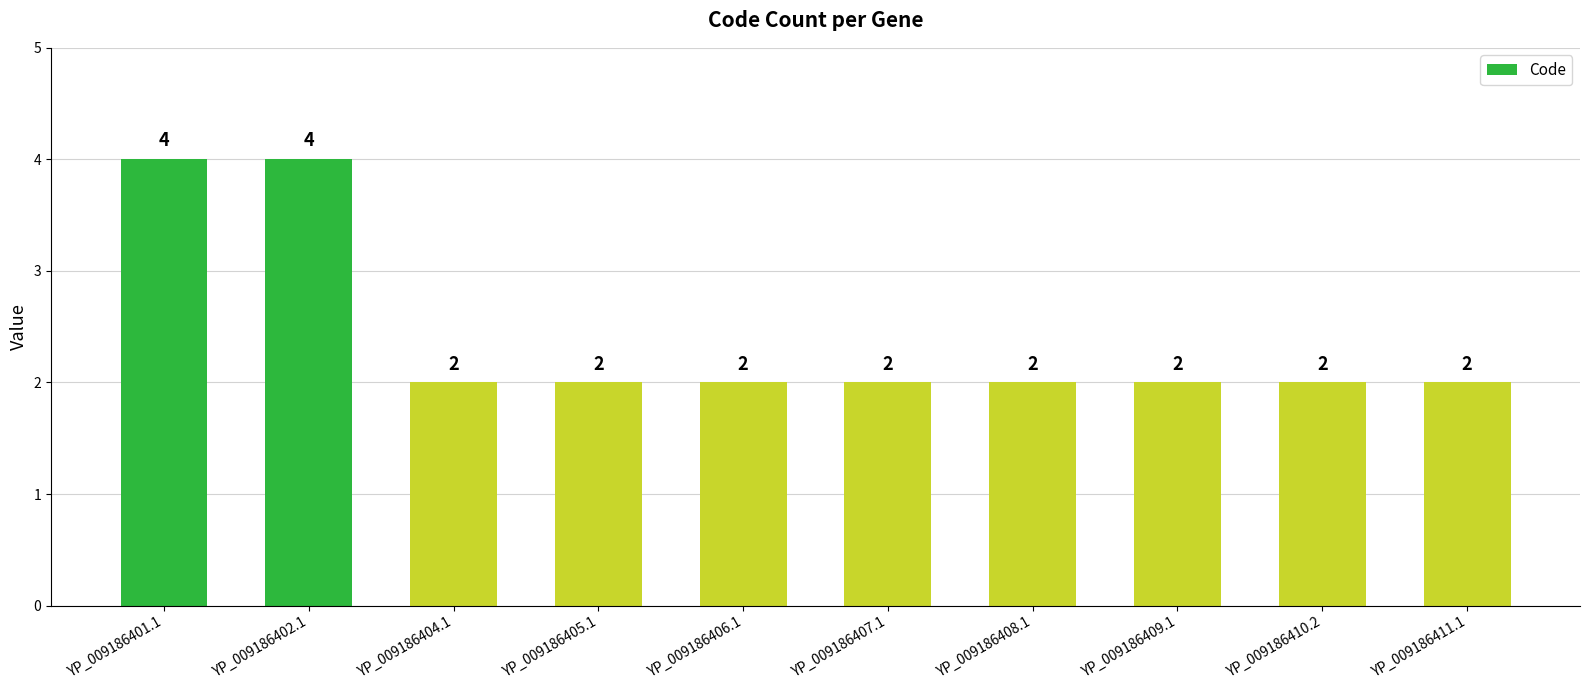

The chart shows a value of 0 at YP_009186406.1. True or false?

False